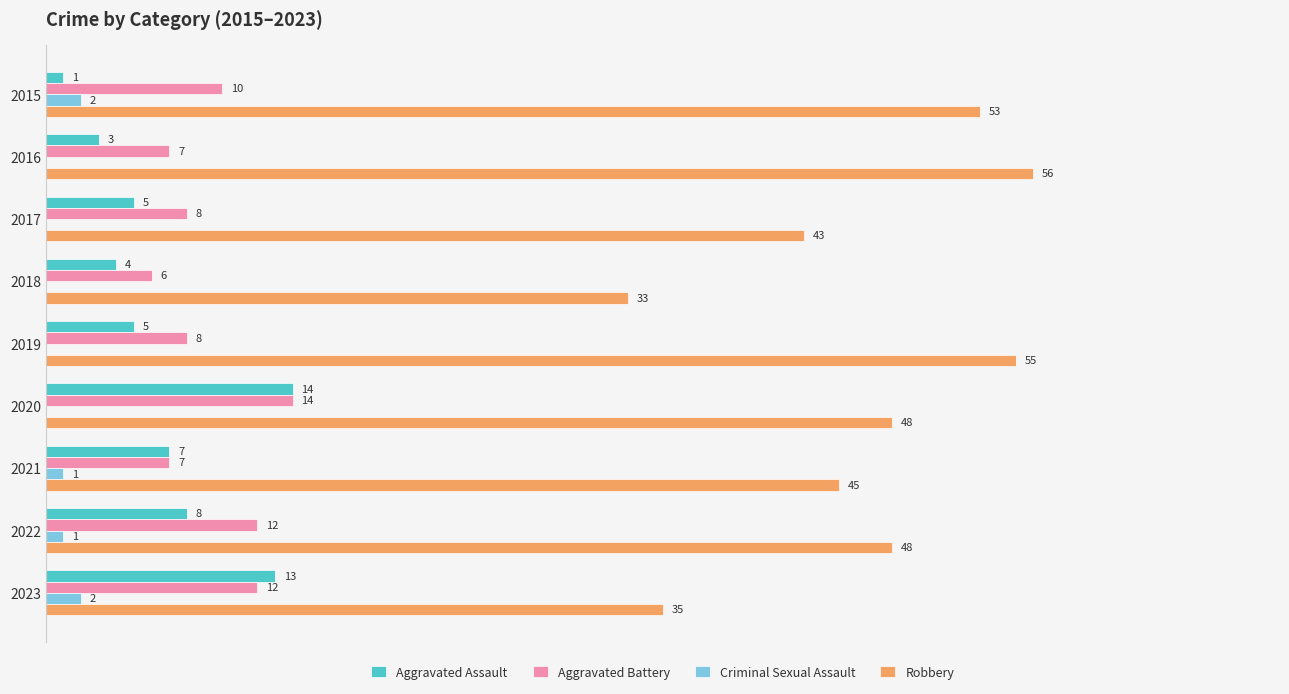

Which series changed the most between 2015 and 2023?

Robbery